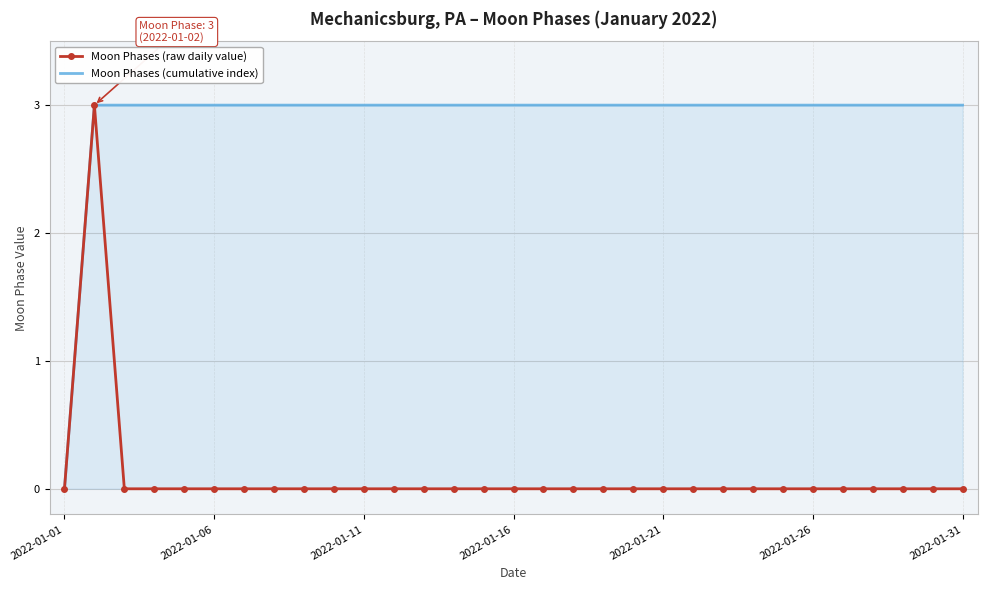

Reading left to right, what are all the values shown in this chart?

Moon Phases (raw daily value): 0	3	0	0	0	0	0	0	0	0	0	0	0	0	0	0	0	0	0	0	0	0	0	0	0	0	0	0	0	0	0
Moon Phases (cumulative index): 0	3	3	3	3	3	3	3	3	3	3	3	3	3	3	3	3	3	3	3	3	3	3	3	3	3	3	3	3	3	3